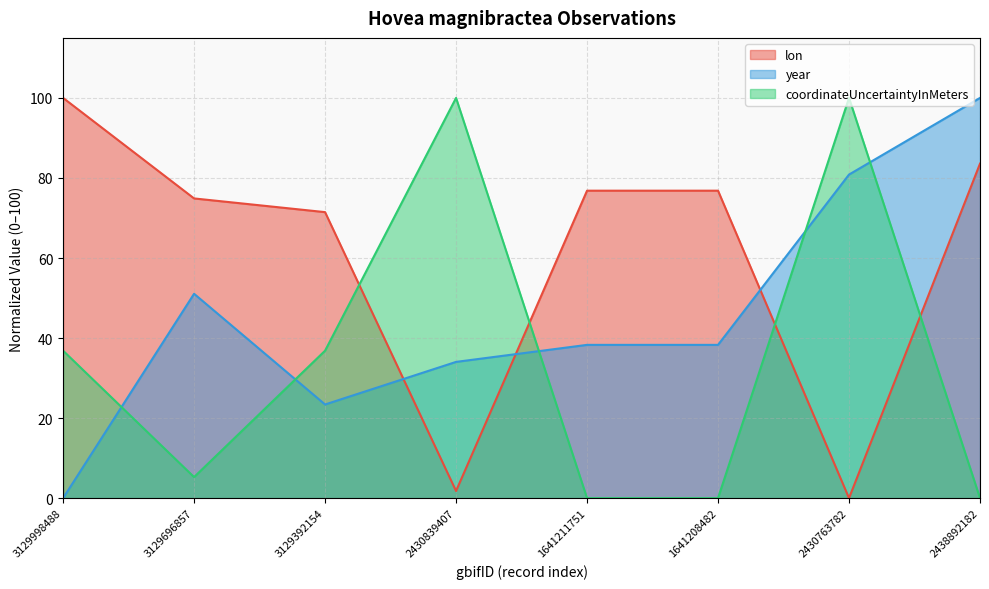

True or false: coordinateUncertaintyInMeters has a value of 49.6 at 1641208482.

False